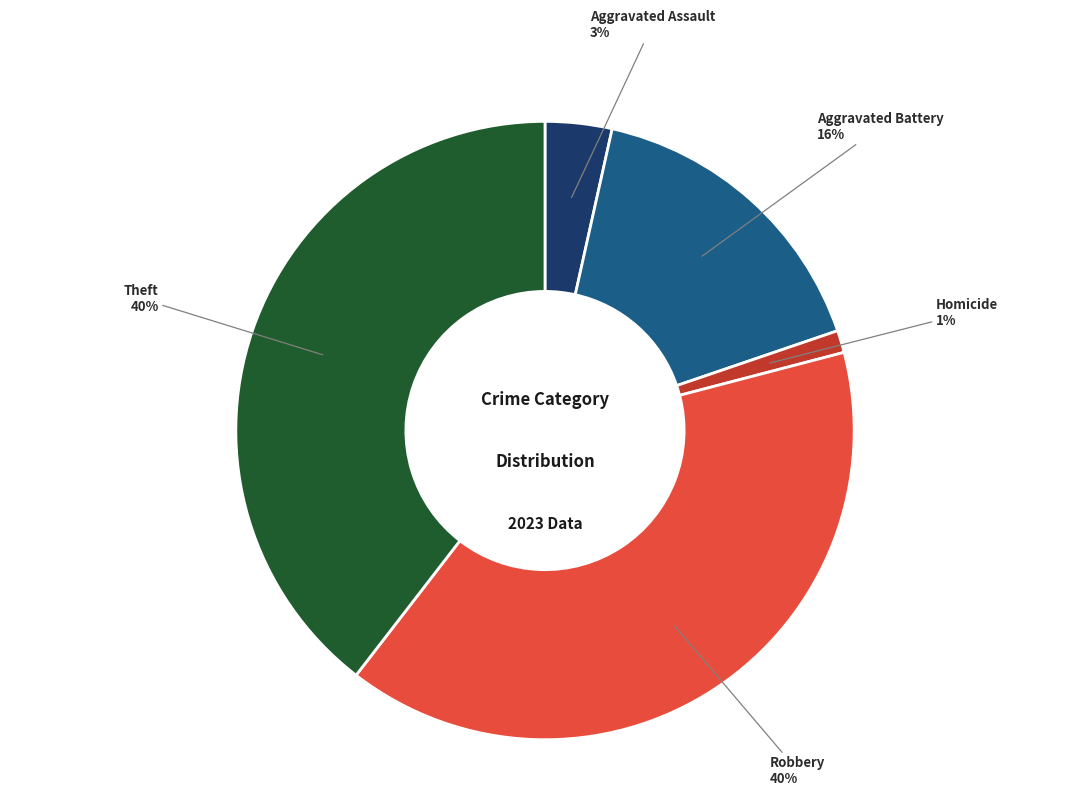

What is the smallest slice in the pie chart?

Homicide